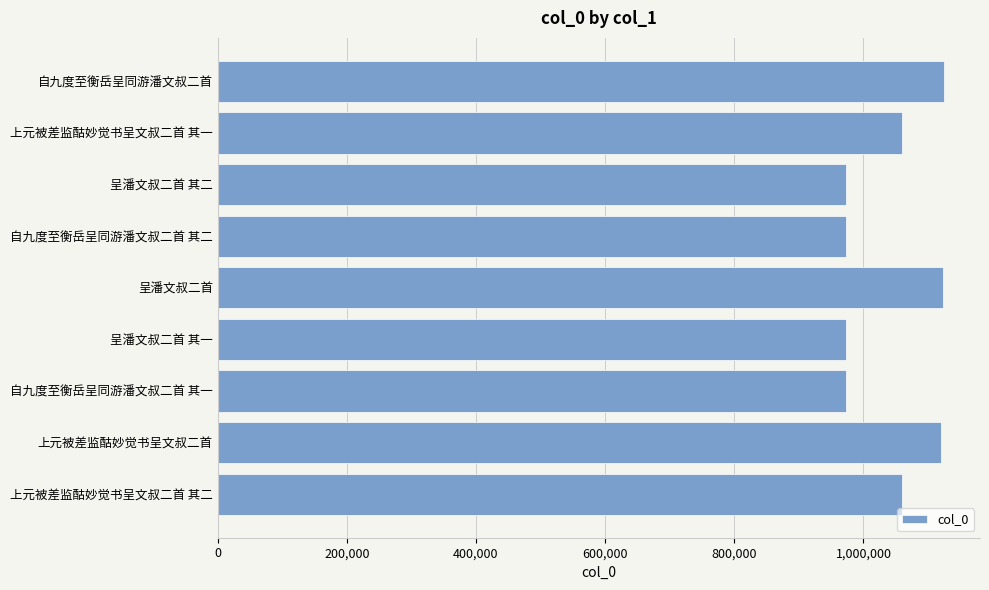

How many categories are shown in the chart?

9